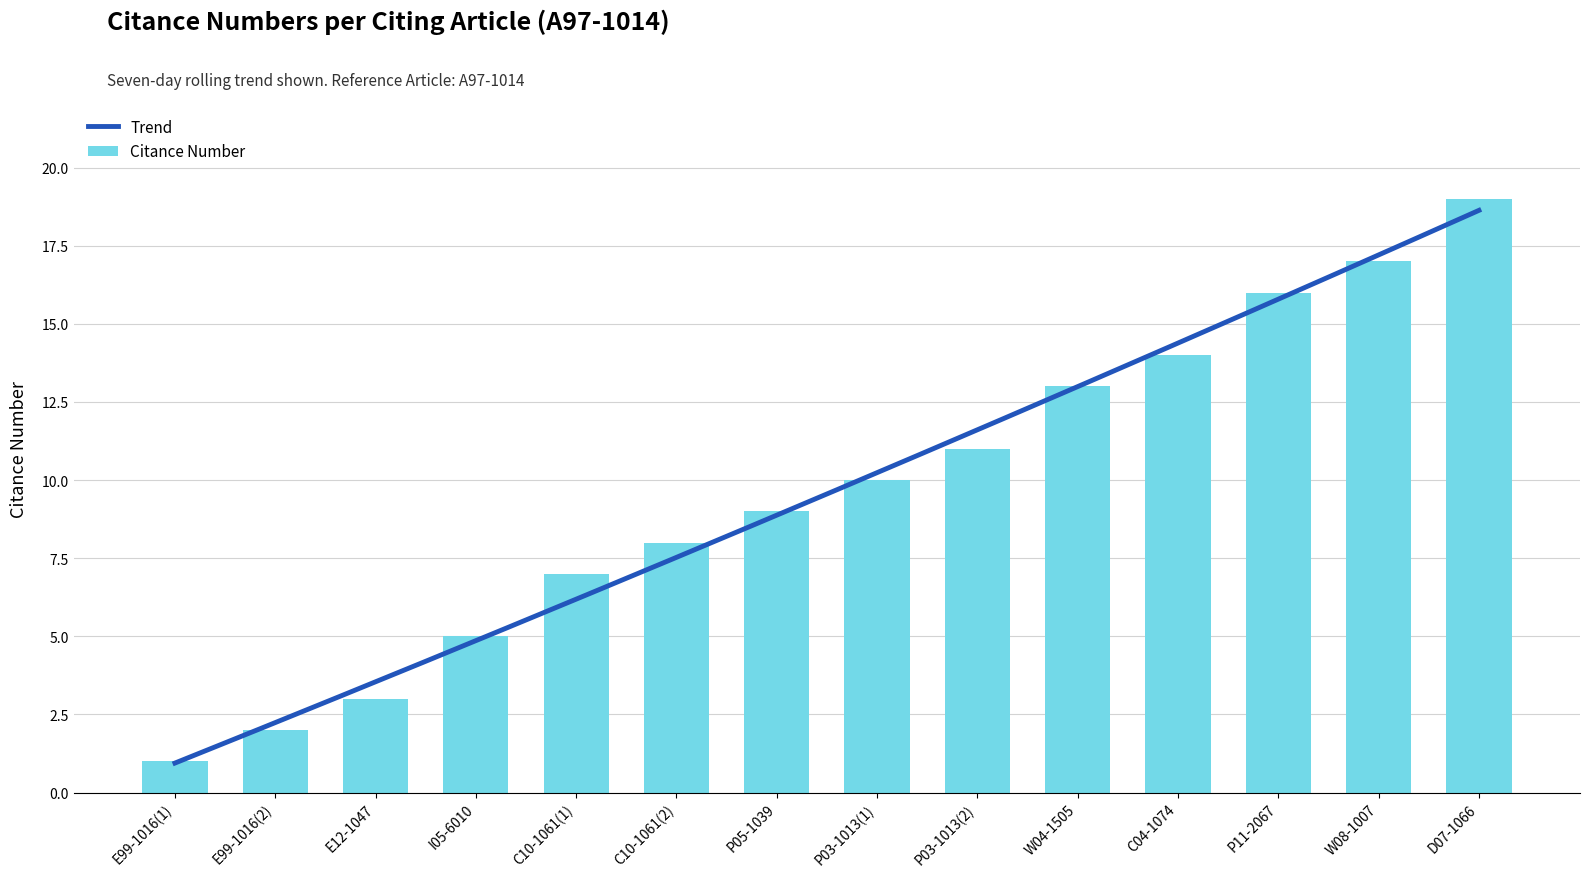

How many values exceed 10?

6